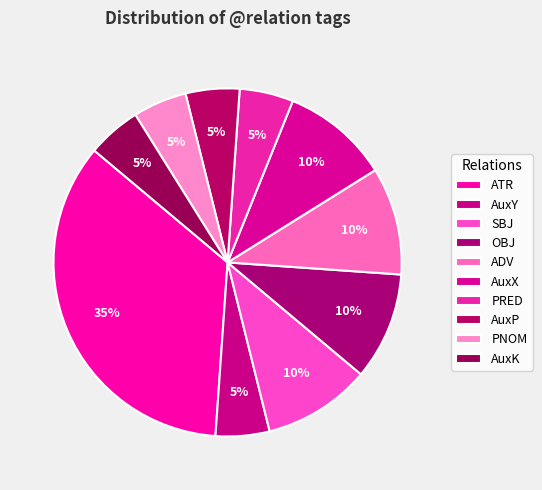

How many segments does this pie chart have?

10